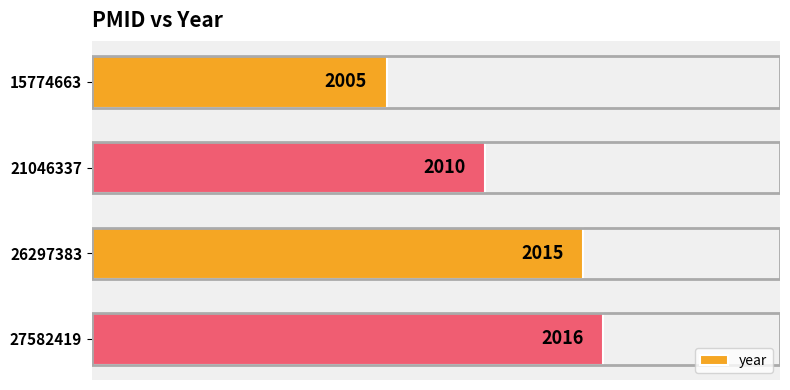

What is the value of the 4th bar from the top?

2016